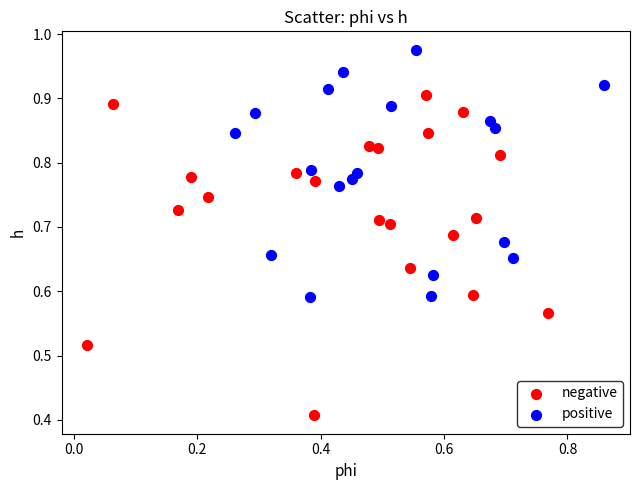

Which series contains the lowest Y value?

negative